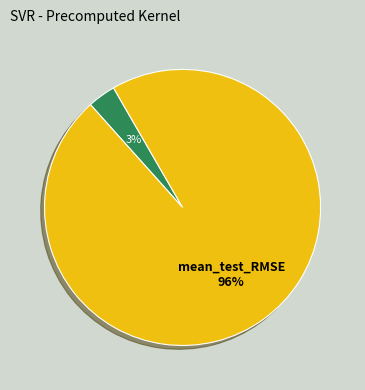

Rank the categories by value from lowest to highest.

mean_test_R-squared, mean_test_RMSE